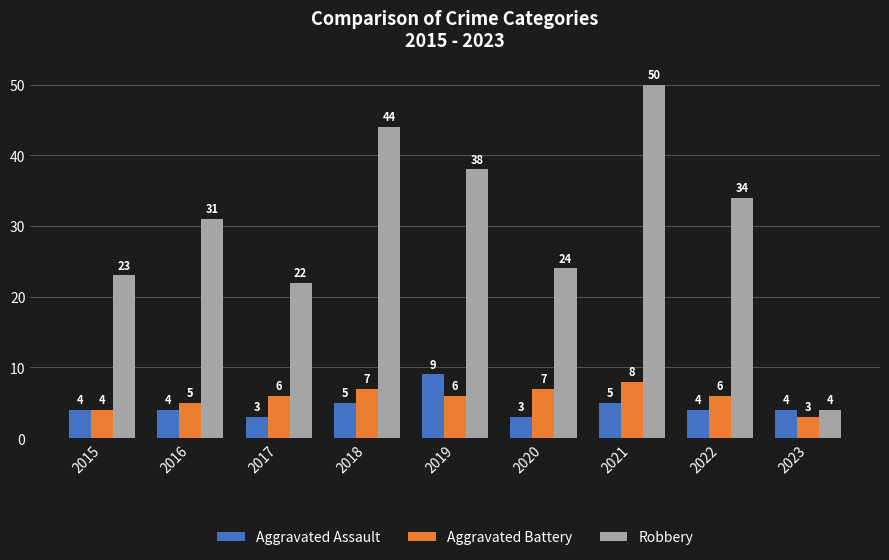

Which series changed the most between 2017 and 2019?

Robbery